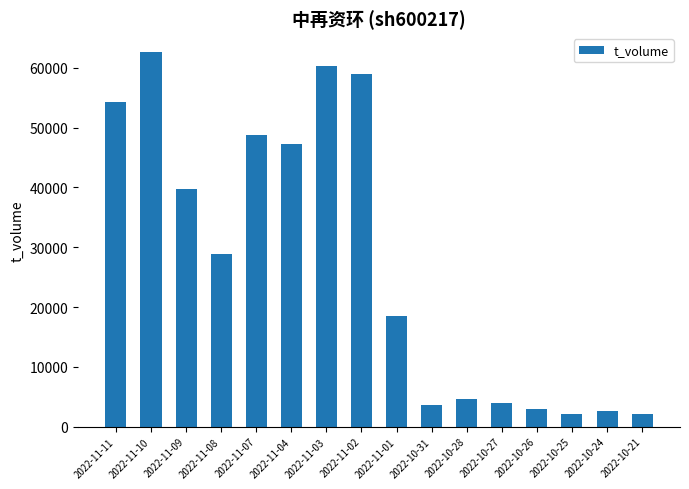

Between 2022-11-02 and 2022-11-01, which is larger?

2022-11-02